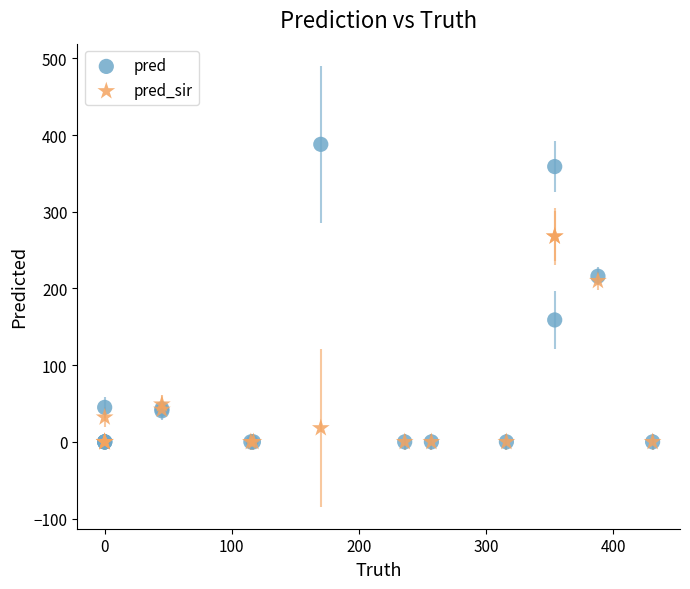

In the pred_sir series, what Y value is closest to 134?

210.0